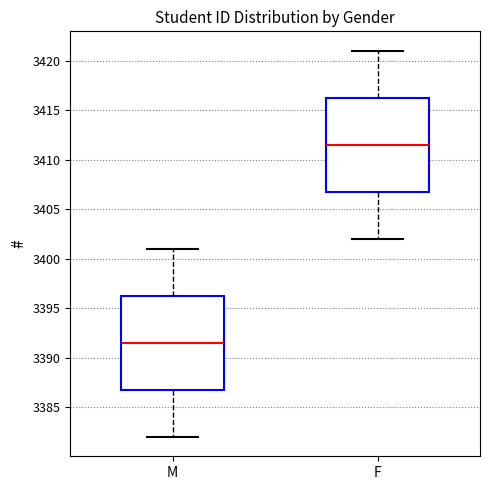

Reading left to right, transcribe this box plot: for each box, give where its median line is, the range the box spans, and where its two whiskers end, as read against the y-axis. The values are not printed on the chart, so give them approximately, as read against the axis.

M: median 3391.5, box 3387.0 to 3396.5, whiskers 3382.0 to 3401.0
F: median 3411.5, box 3407.0 to 3416.5, whiskers 3402.0 to 3421.0